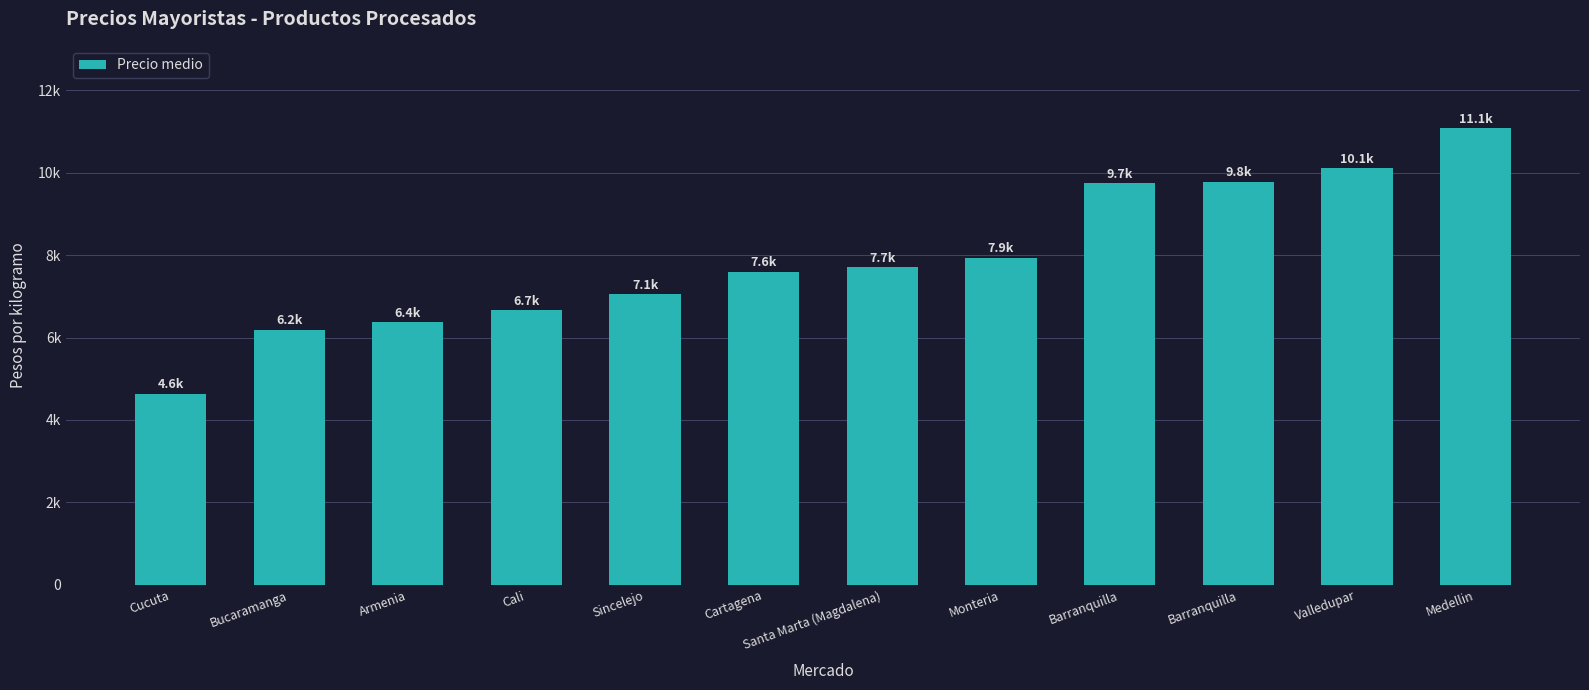

Does the chart contain any negative values?

No